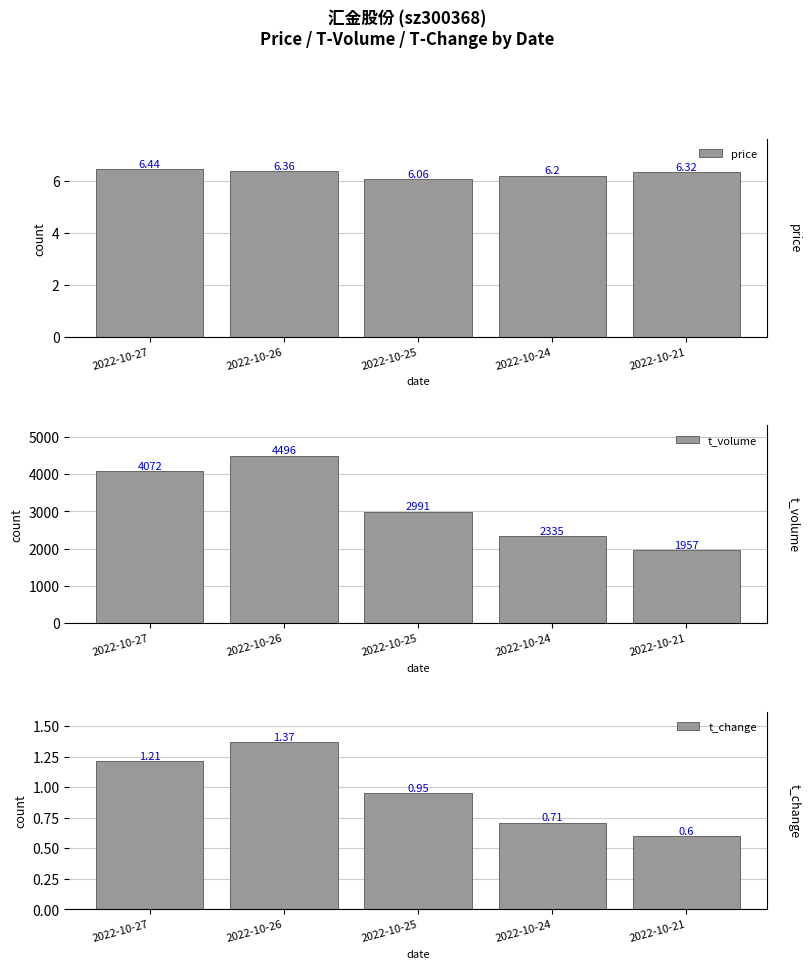

Is it true that t_volume equals 6932.6 at 2022-10-26?

False